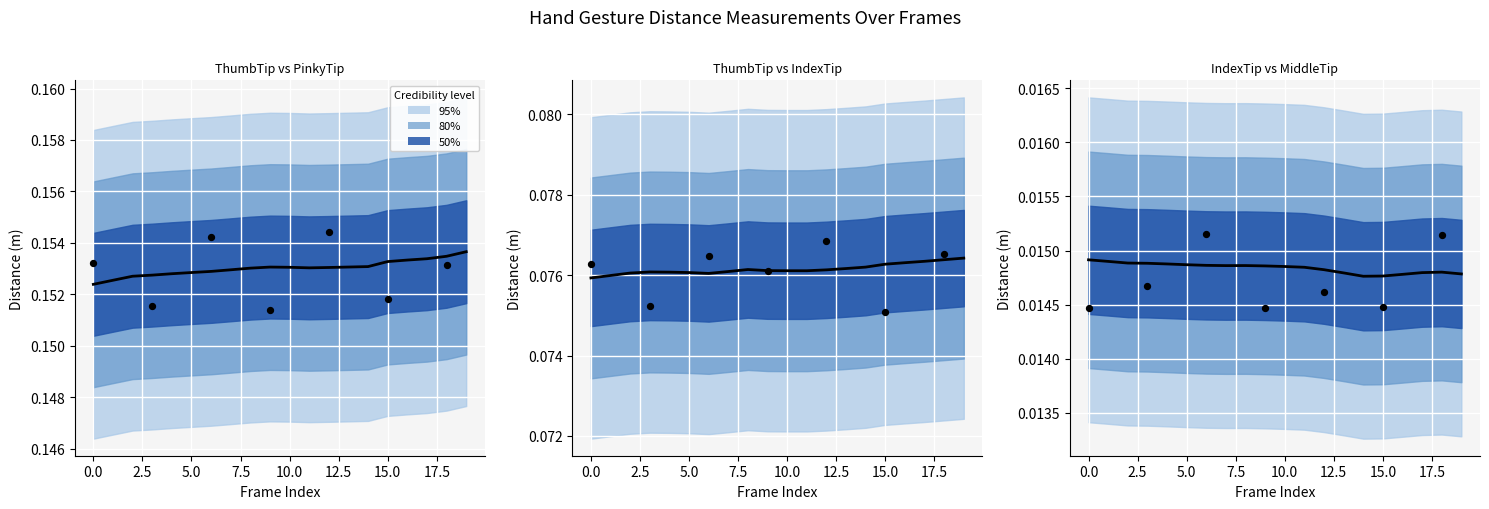

What is the total value across all series at 3?

0.2